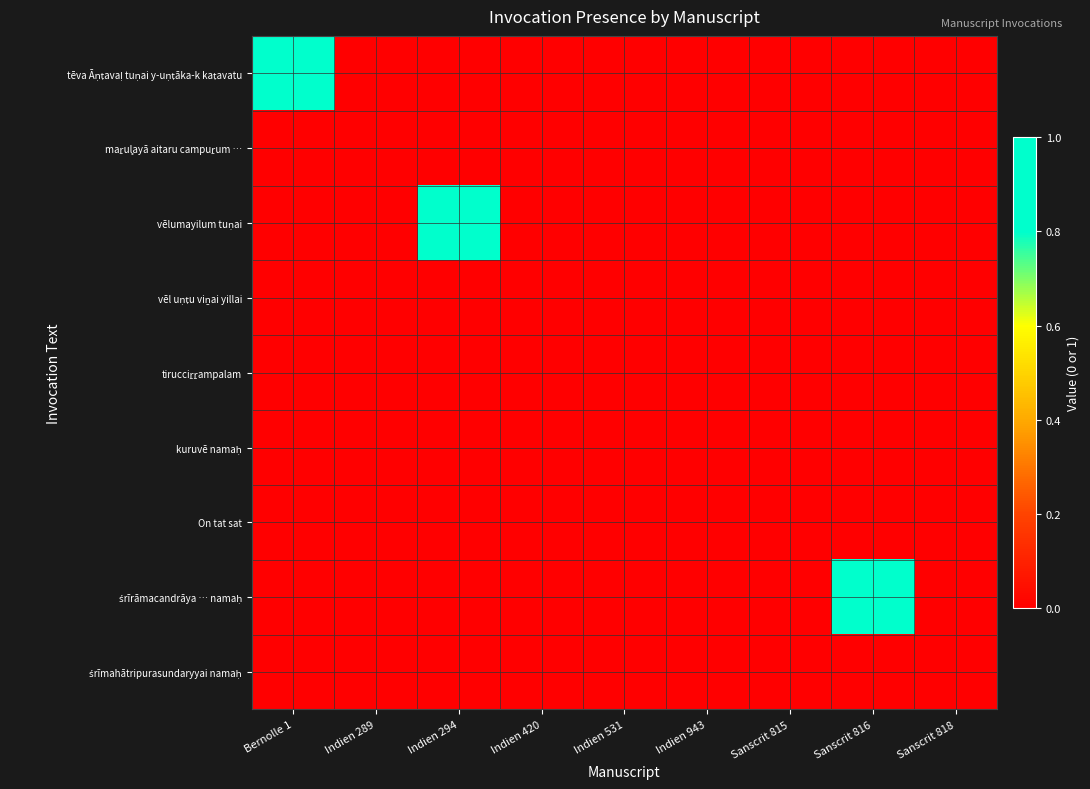

Rank the series at Bernolle 1 from lowest to highest value.

maṟul̥ayā aitaru campuṟum …, vēlumayilum tuṇai, vēl uṇṭu viṉai yillai, tirucciṟṟampalam, kuruvē namaḥ, On tat sat, śrīrāmacandrāya … namaḥ, śrīmahātripurasundaryyai namaḥ, tēva Āṇṭavaḷ tuṇai y-uṇṭāka-k kaṭavatu